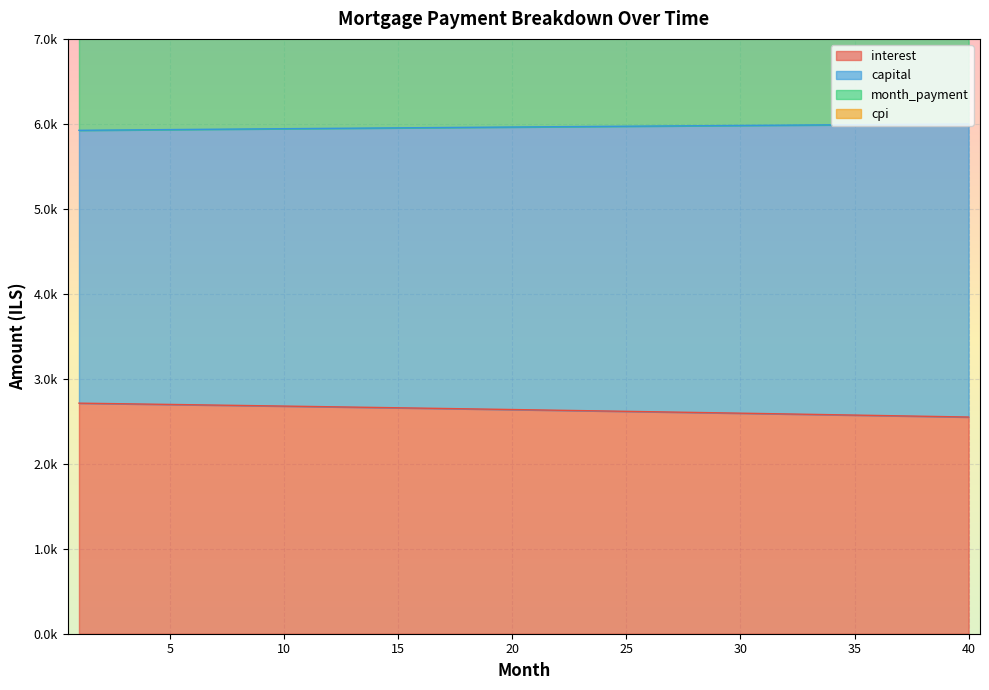

What is the value of the capital point at the 25th from the left?

5972.4